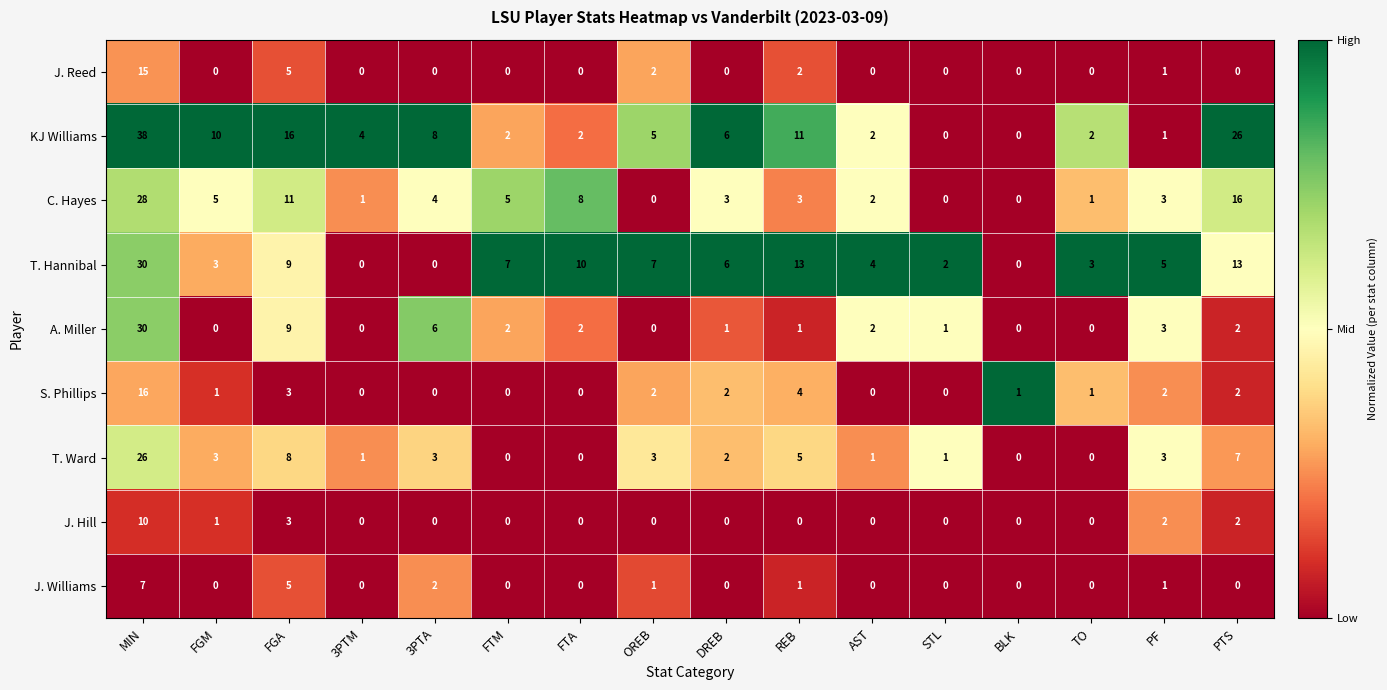

Where does the T. Hannibal series first go above 6?

MIN